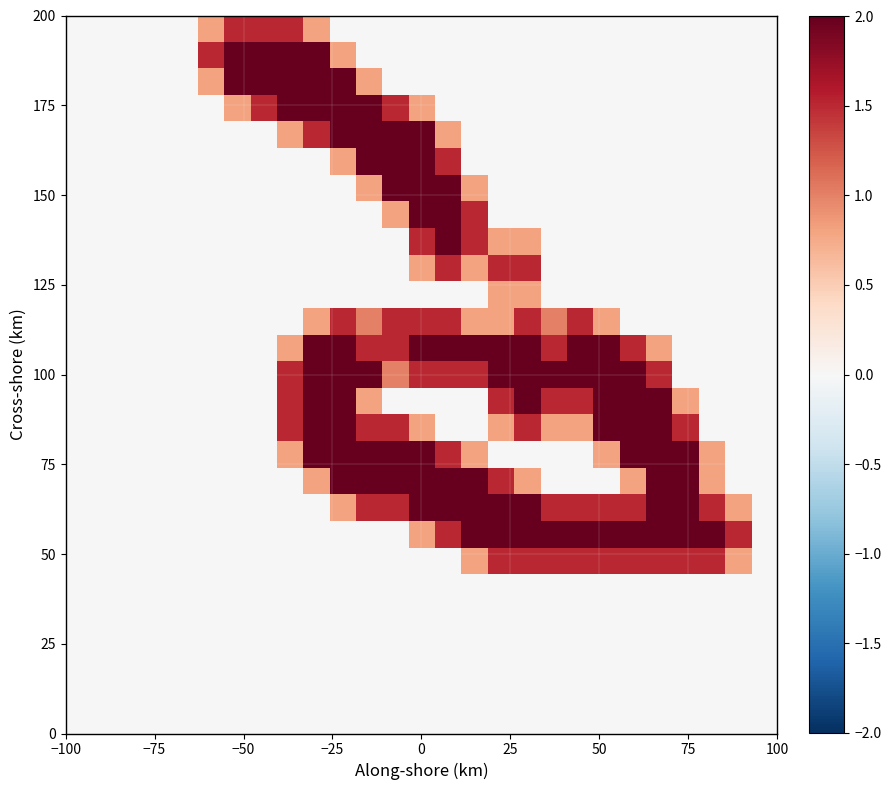

At how many categories does at least one series exceed 0?

21